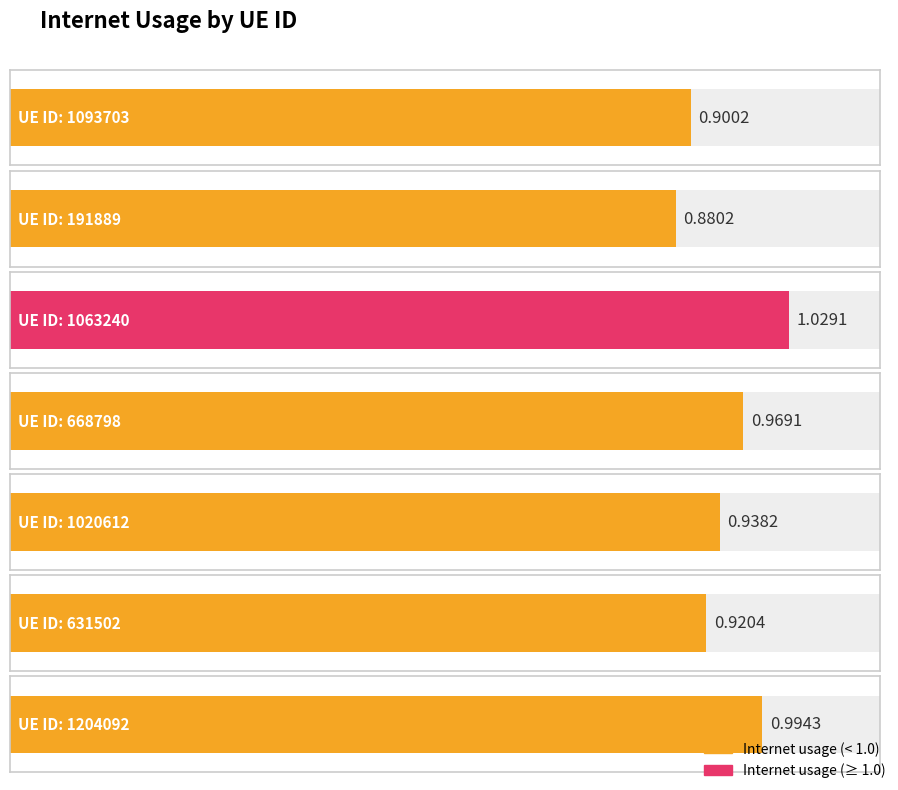

Rank the categories by value from highest to lowest.

1063240, 1204092, 668798, 1020612, 631502, 1093703, 191889